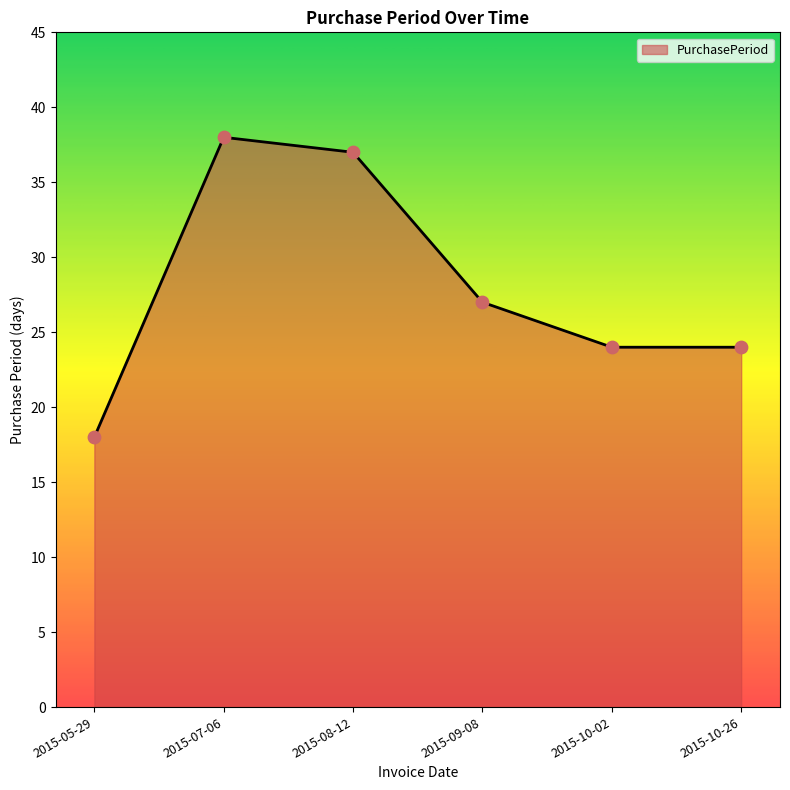

Which has a higher value, 2015-09-08 or 2015-10-26?

2015-09-08